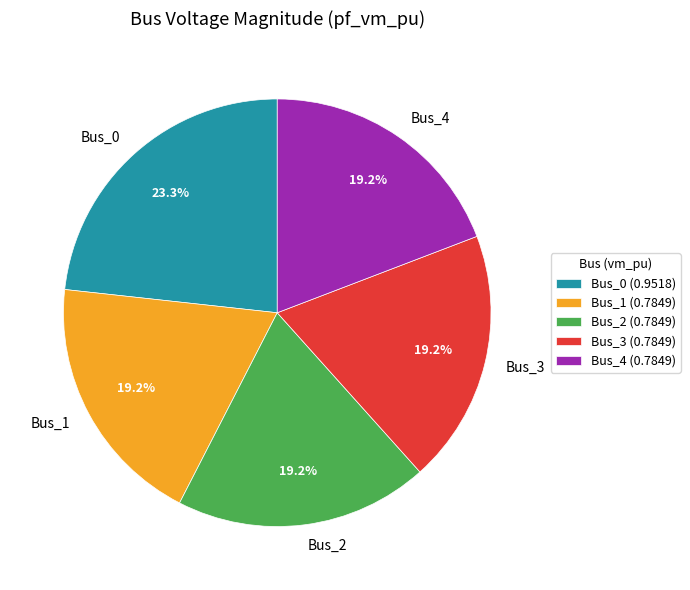

To the nearest percent, what portion does Bus_4 represent?

19%